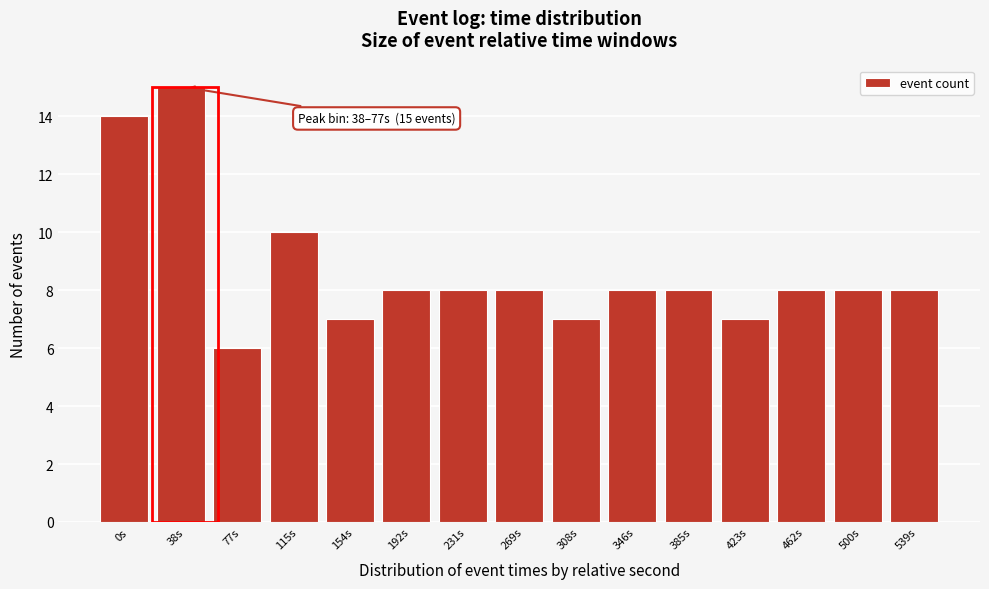

Reading left to right, what are all the values shown in this chart?

0s=14	38s=15	77s=6	115s=10	154s=7	192s=8	231s=8	269s=8	308s=7	346s=8	385s=8	423s=7	462s=8	500s=8	539s=8